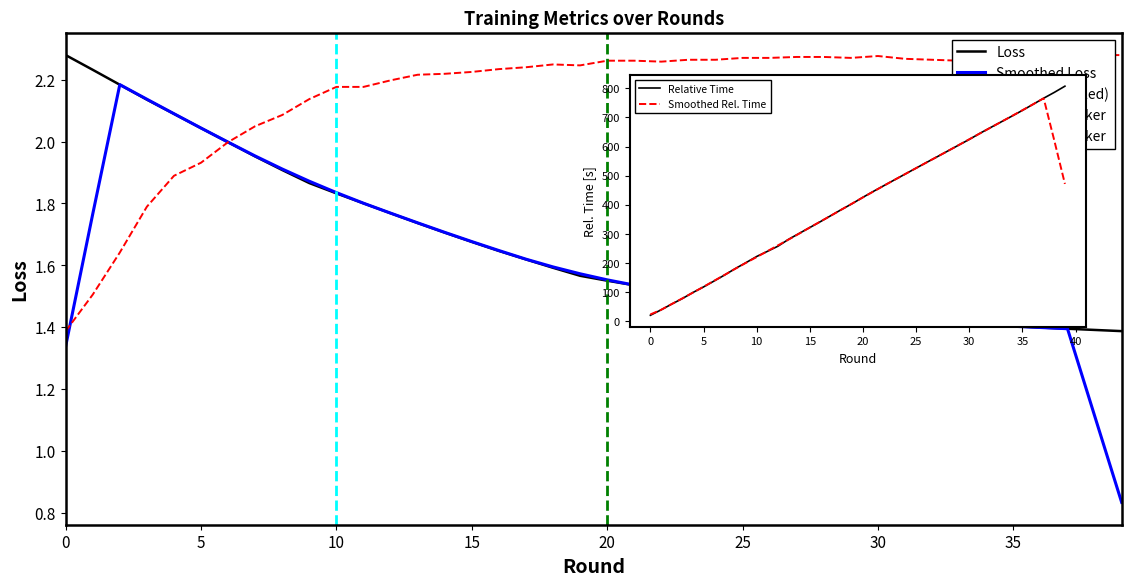

List the series in order of their peak value, highest first.

Relative Time, Loss, Accuracy